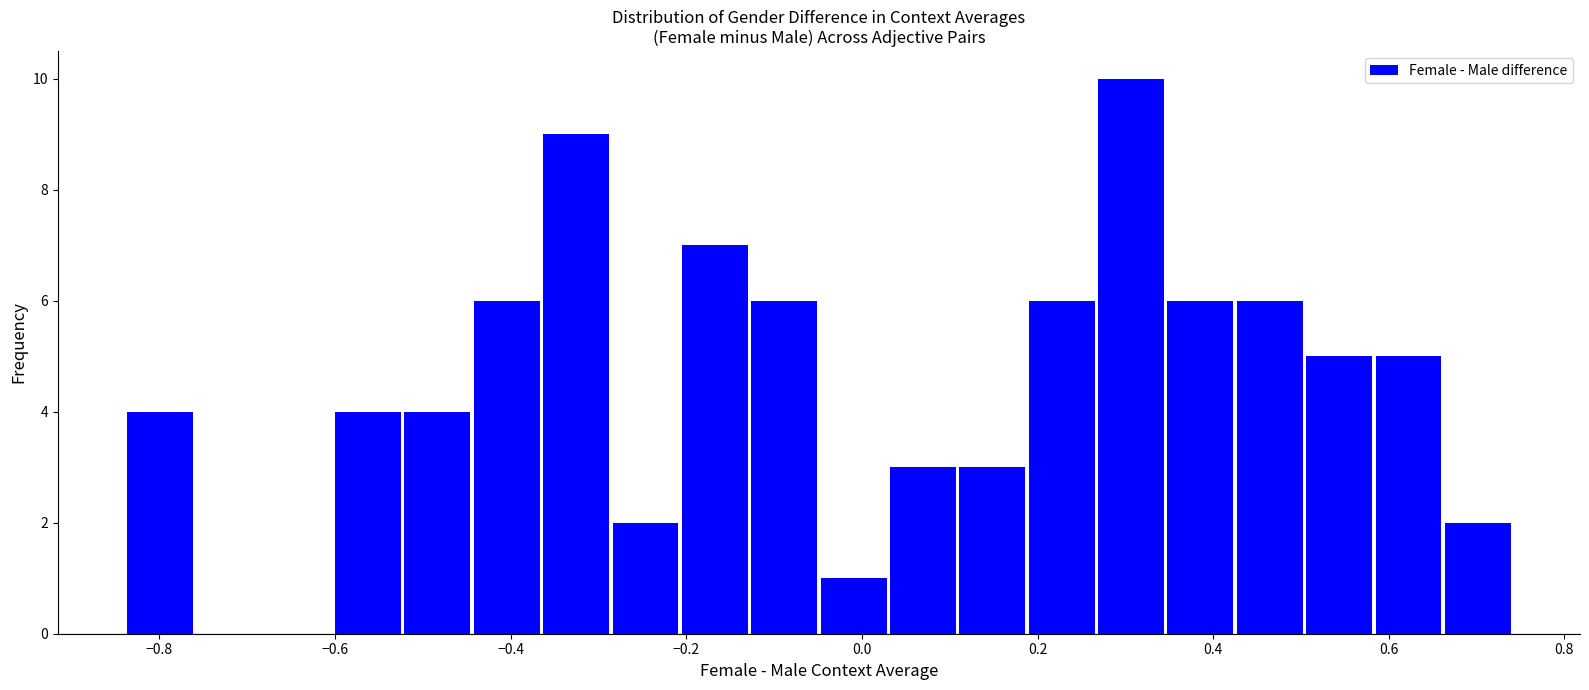

Around what value on the x-axis is the tallest bar? Give the approximate position of its centre, as read against the axis.

0.30